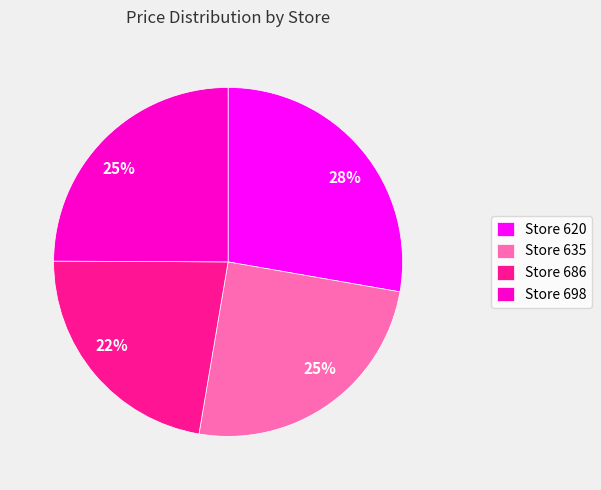

The Store 635 slice represents 37% of the pie. True or false?

False